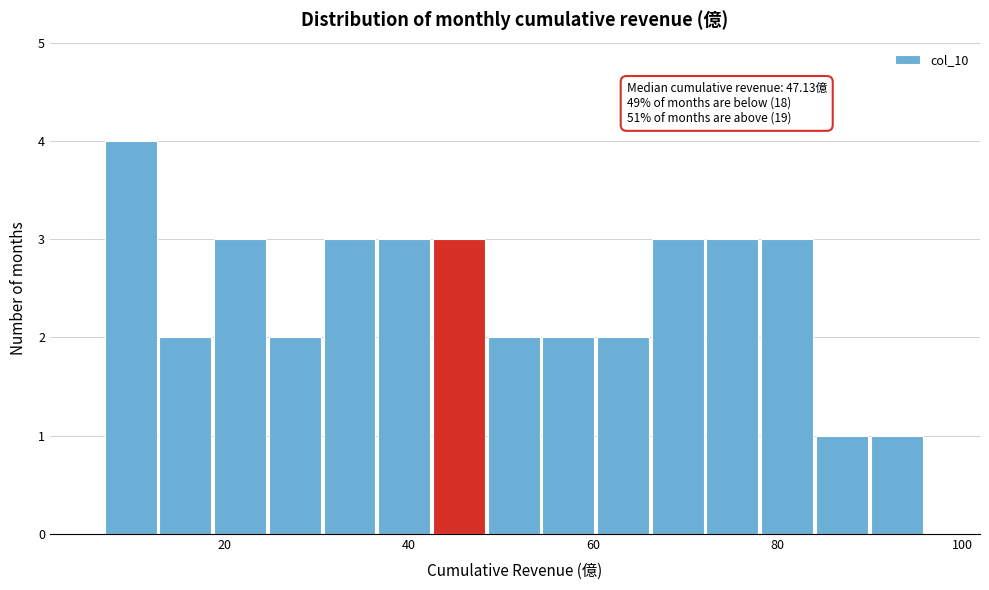

Around what value on the x-axis is the tallest bar? Give the approximate position of its centre, as read against the axis.

10